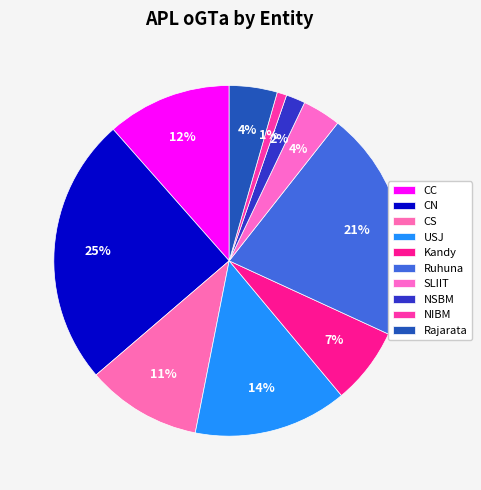

Which slice is the largest?

CN